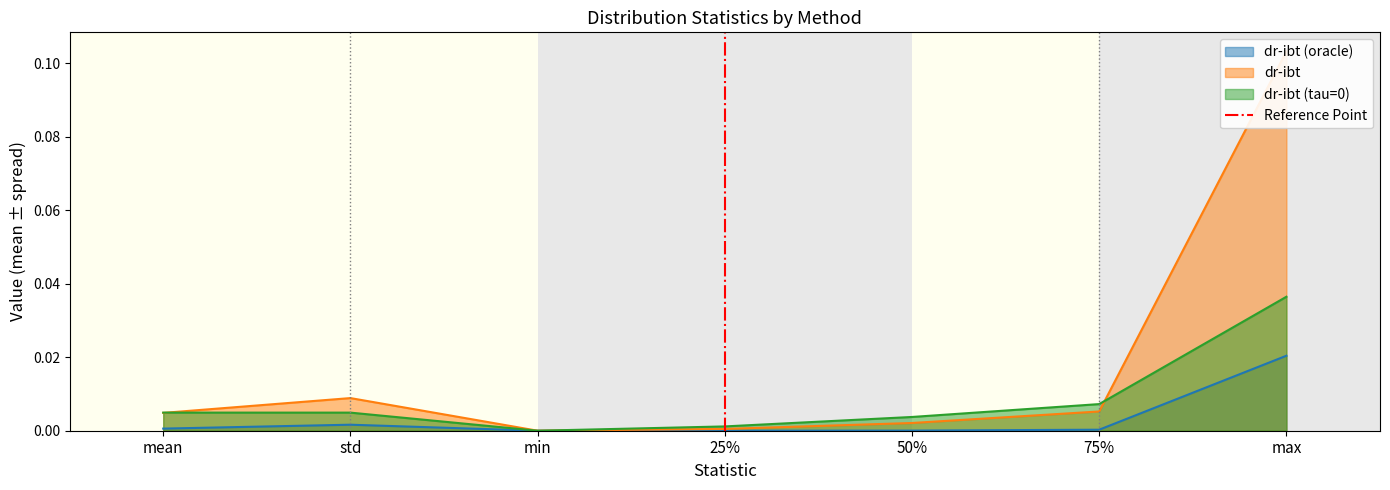

Is it true that dr-ibt (oracle) equals 0.0 at 75%?

True